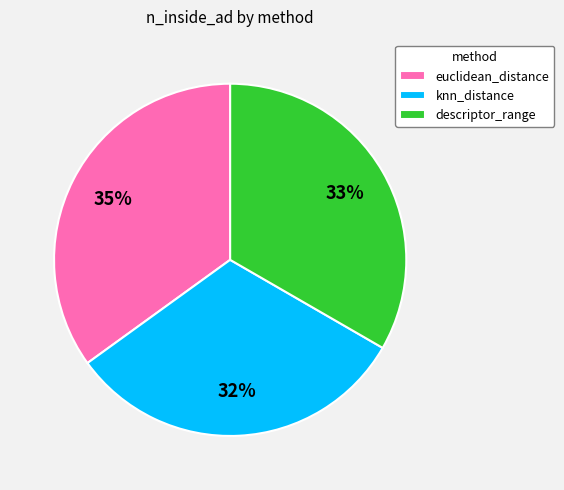

To the nearest percent, what is the difference between the descriptor_range and euclidean_distance slice percentages?

2%